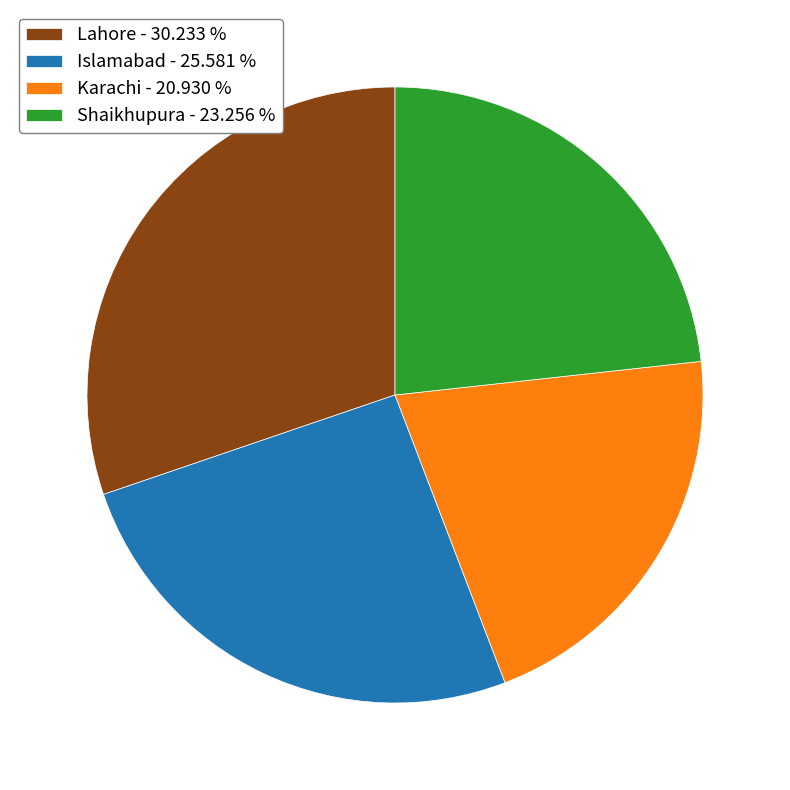

Approximately how many times larger is the value at Islamabad - 25.581 % compared to Karachi - 20.930 %?

1.2